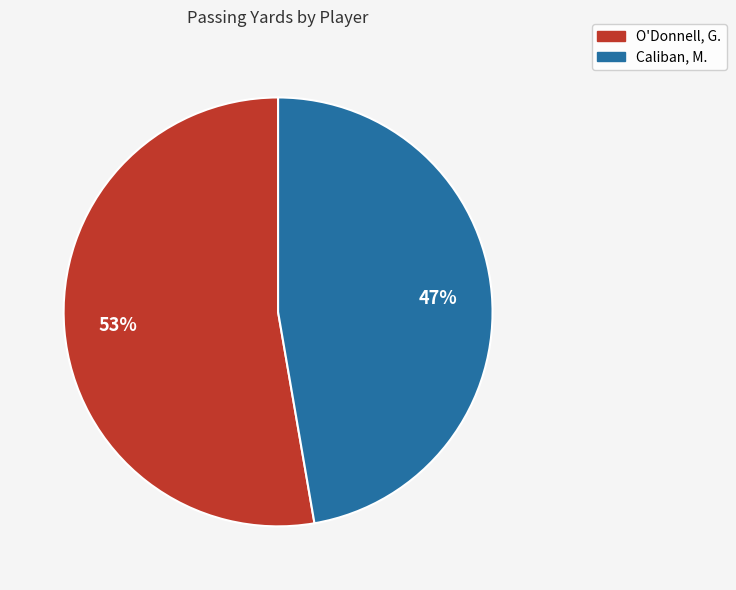

To the nearest percent, what portion does O'Donnell, G. represent?

53%